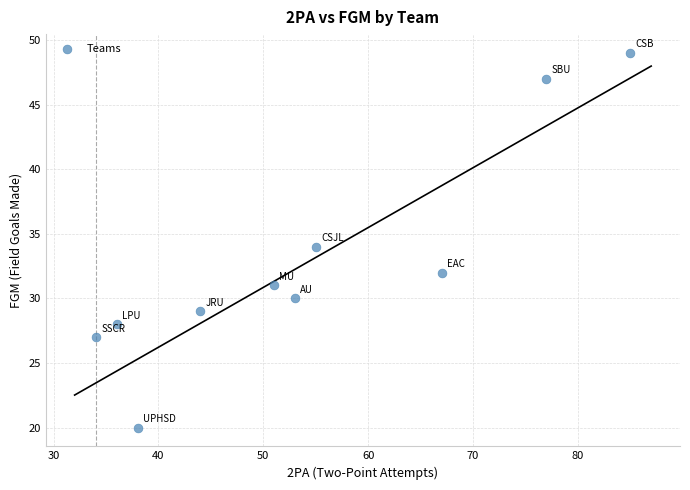

What is the average X value?

54